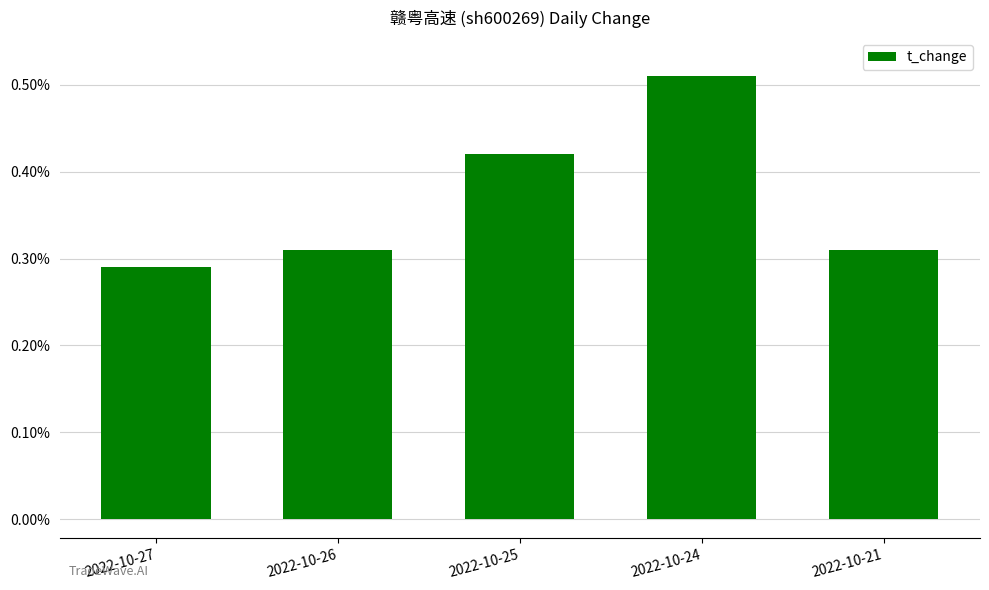

What is the change in value from 2022-10-26 to 2022-10-25?

+0.1